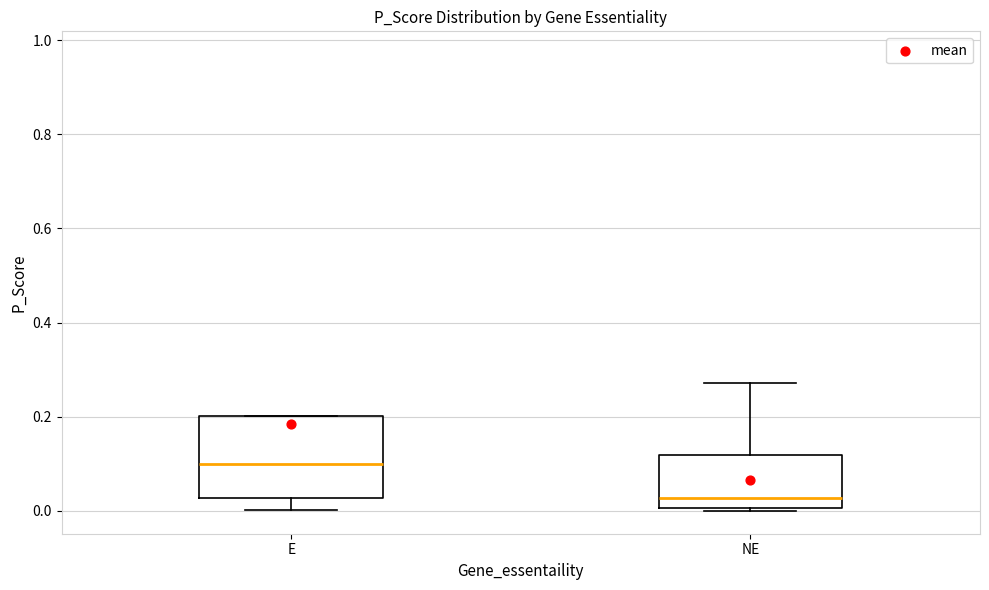

Reading left to right, transcribe this box plot: for each box, give where its median line is, the range the box spans, and where its two whiskers end, as read against the y-axis. The values are not printed on the chart, so give them approximately, as read against the axis.

E: median 0.10, box 0.02 to 0.20, whiskers 0.00 to 0.20
NE: median 0.02, box 0.00 to 0.12, whiskers 0.00 to 0.28